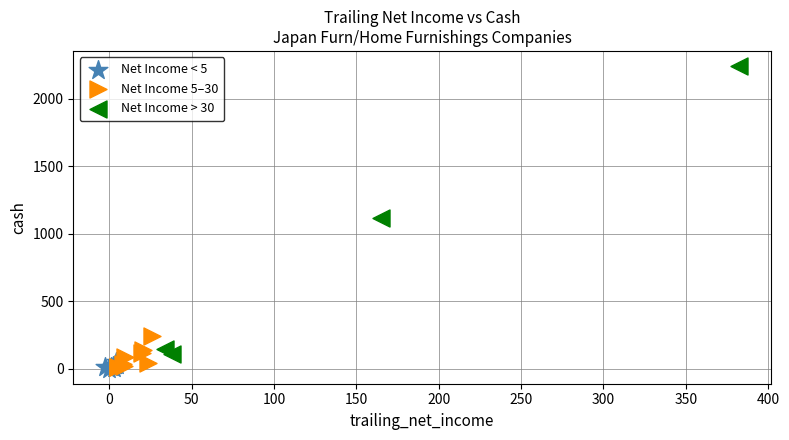

Which series has the largest Y range (max minus min)?

Net Income > 30